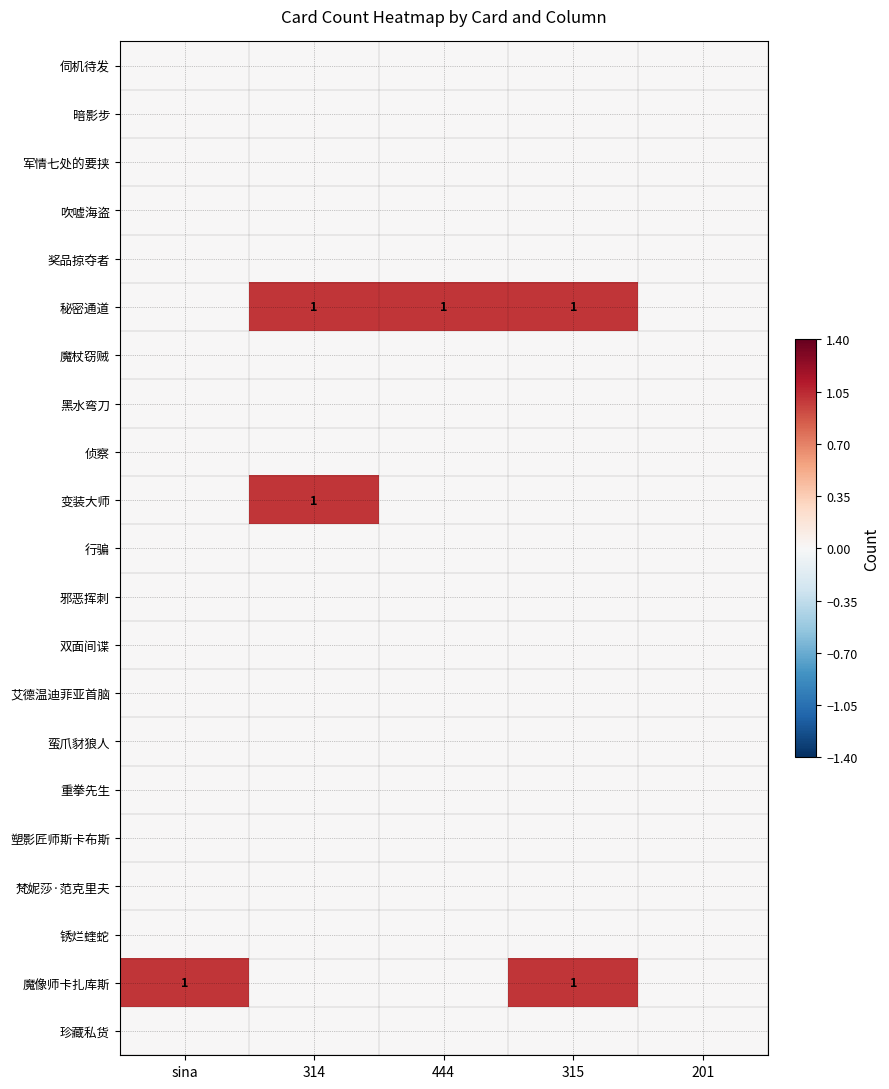

What is the greatest value displayed?

1